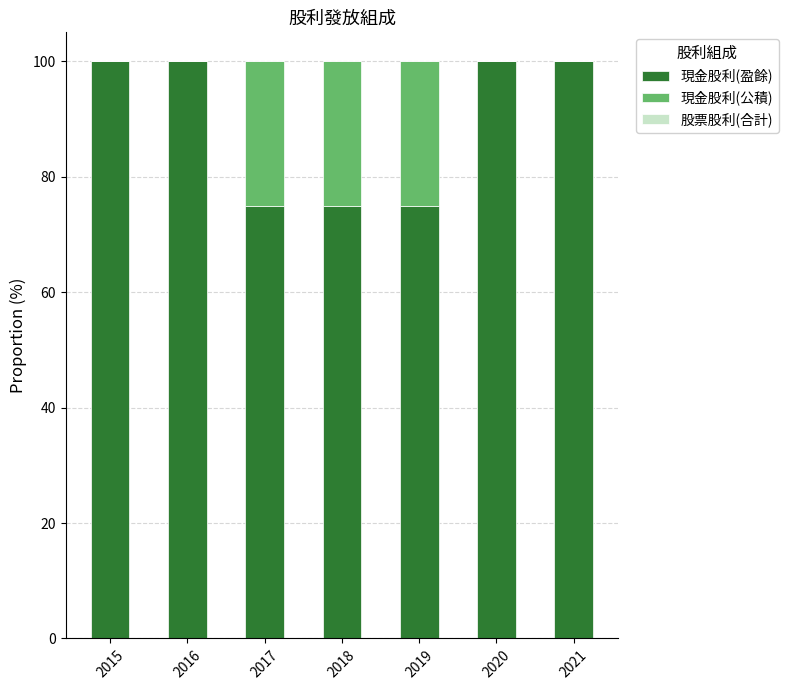

Are the bars horizontal?

No